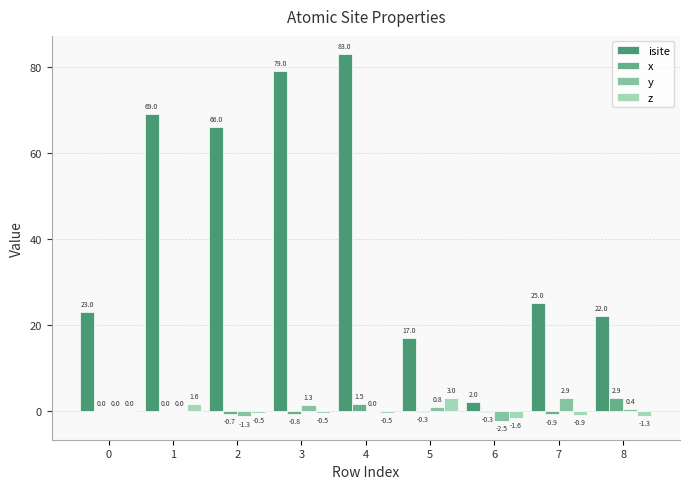

Is the value of z at 6 greater than the value of y at 8?

No